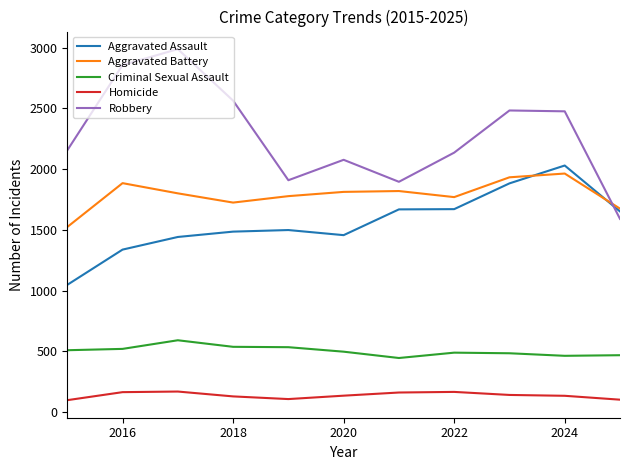

What are all the series names shown in the legend?

Aggravated Assault, Aggravated Battery, Criminal Sexual Assault, Homicide, Robbery